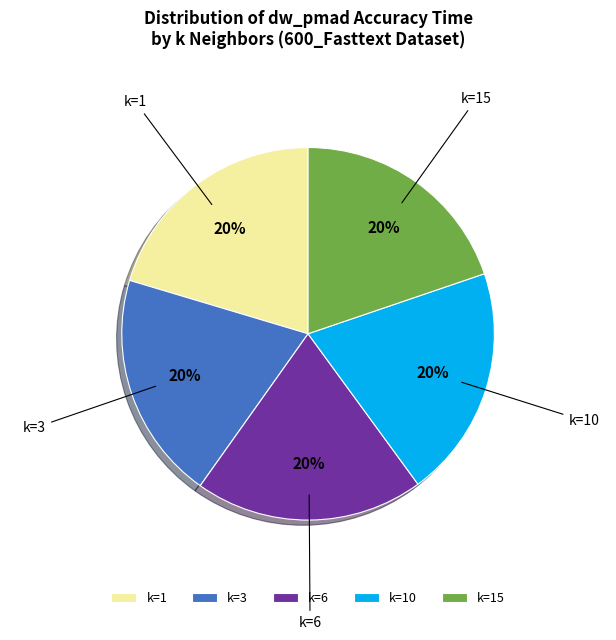

Does k=6 represent more than half of the total?

No